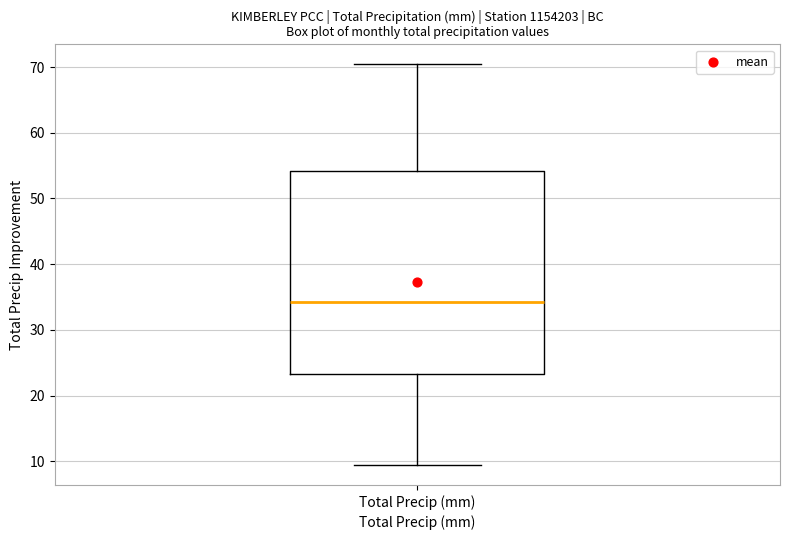

Read this box plot against the y-axis: the position of the median line, the range covered by the box, and the ends of both whiskers. The values are not printed on the chart, so give them approximately, as read against the axis.

median 34, box 23 to 54, whiskers 9 to 70